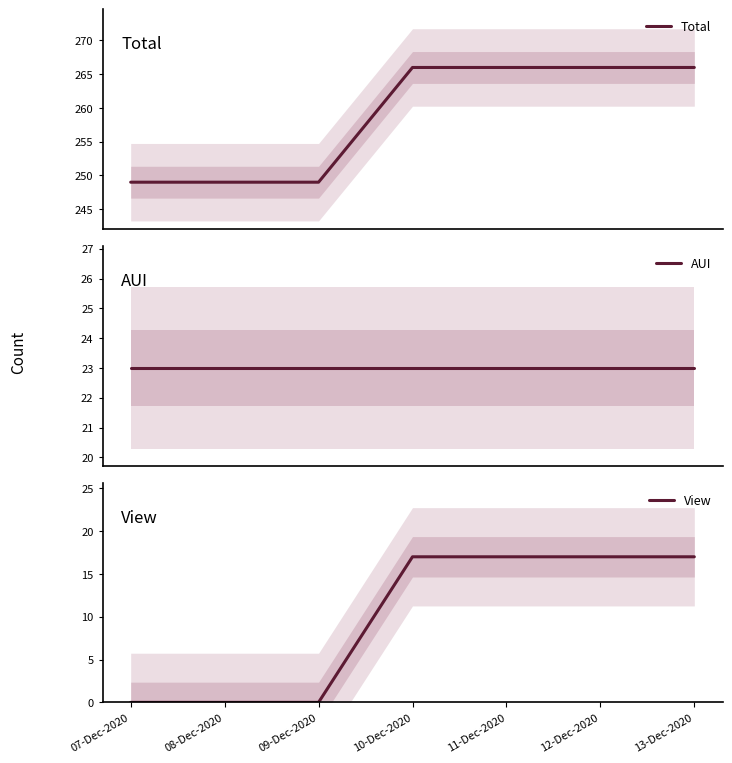

At which label does View reach its minimum?

07-Dec-2020